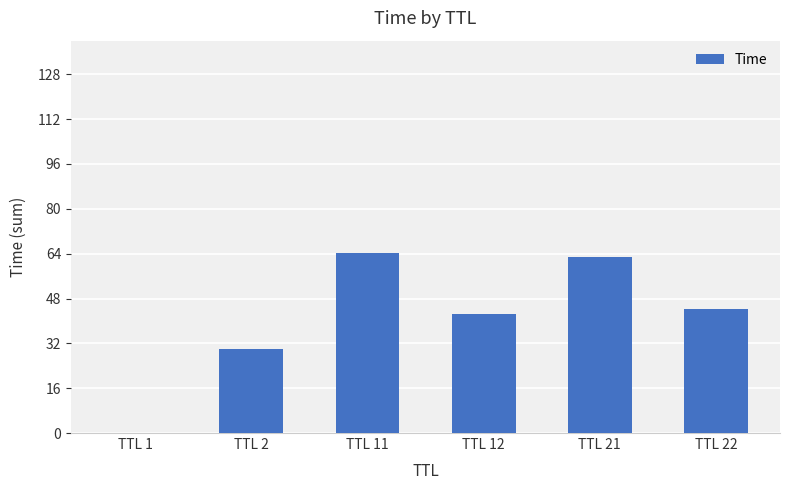

What is the sum of all values?

244.0